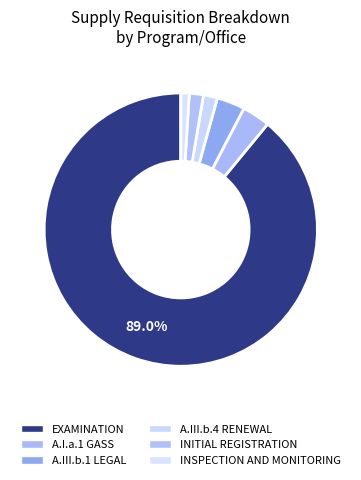

Rank the categories by value from lowest to highest.

A.III.b.2 INSPECTION AND MONITORING, A.III.b.4 RENEWAL, A.III.b.3. INITIAL REGISTRATION, A.I.a.1 GASS, A.III.b.1 LEGAL, A.III.a.2 EXAMINATION